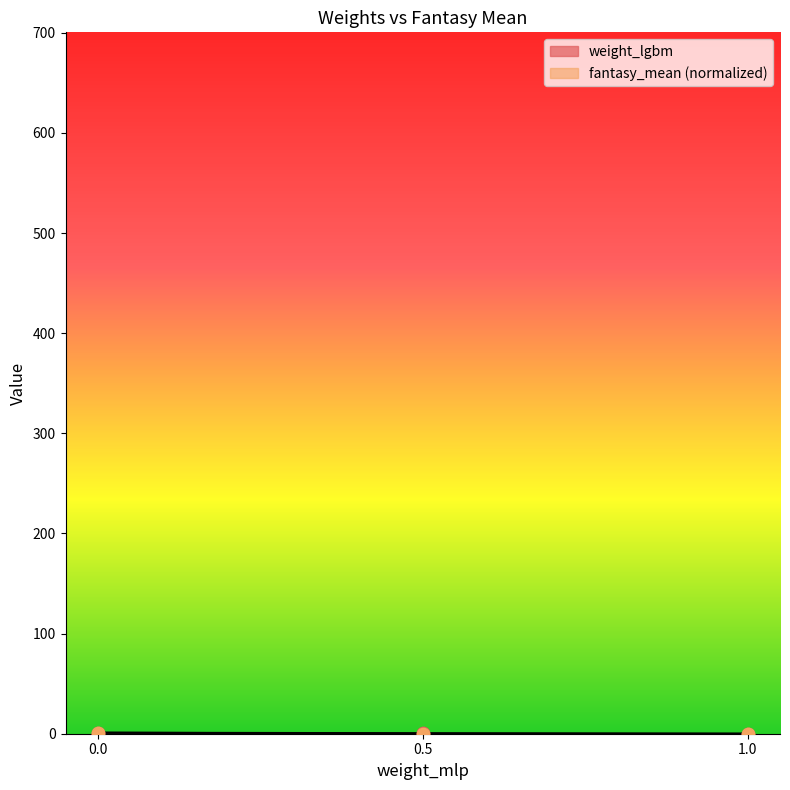

What is the total value across all series at 0.0?

2.0